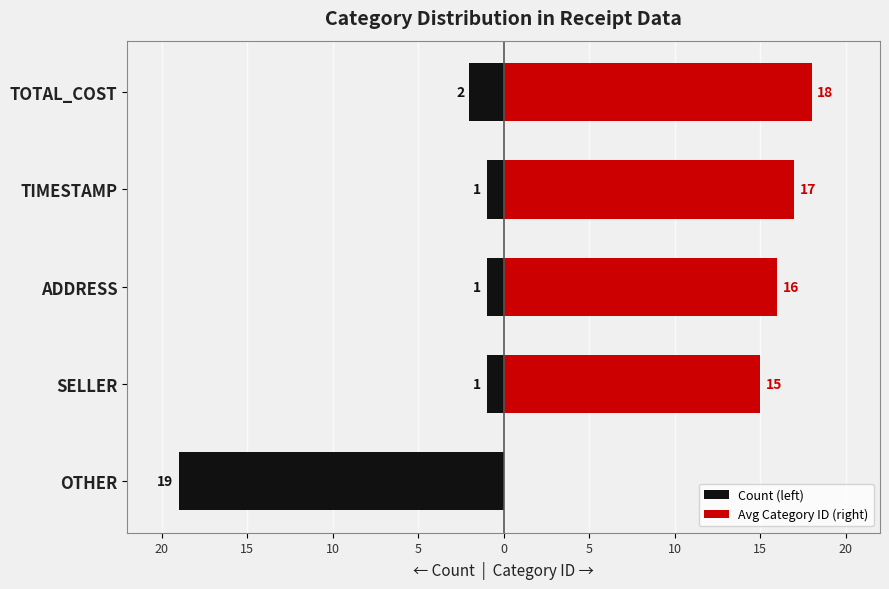

What is the value of the Count (left) bar at the 3rd from the left?

-1